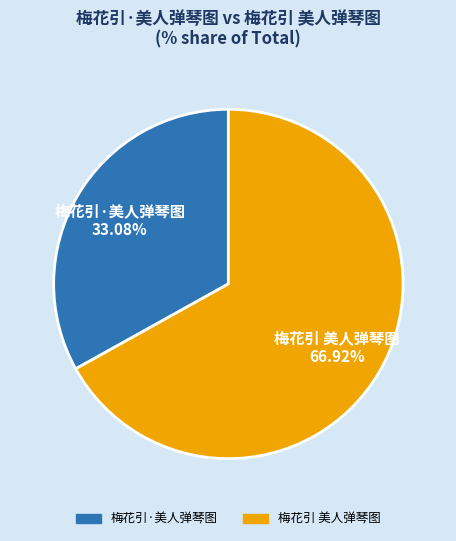

What is the total percentage of 梅花引 美人弹琴图 and 梅花引·美人弹琴图?

100.0%